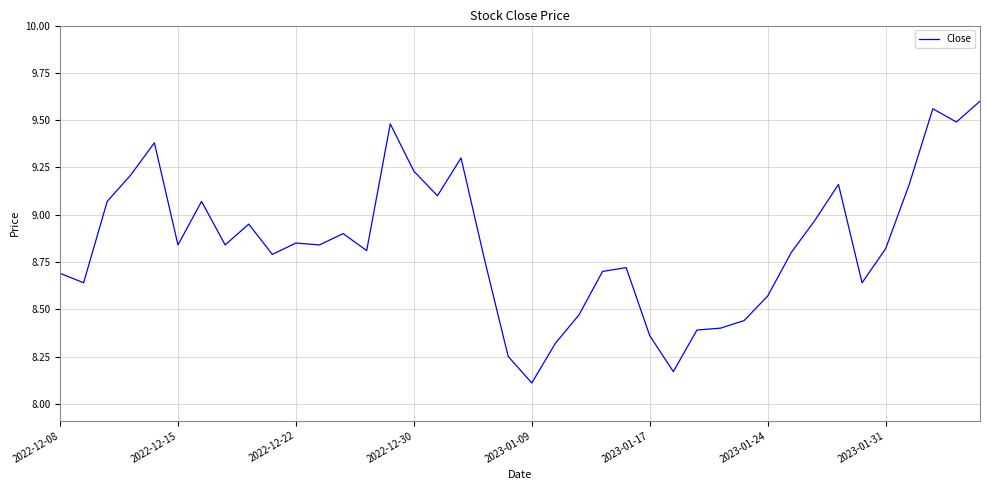

At which category does the chart reach its minimum across all series?

2023-01-09